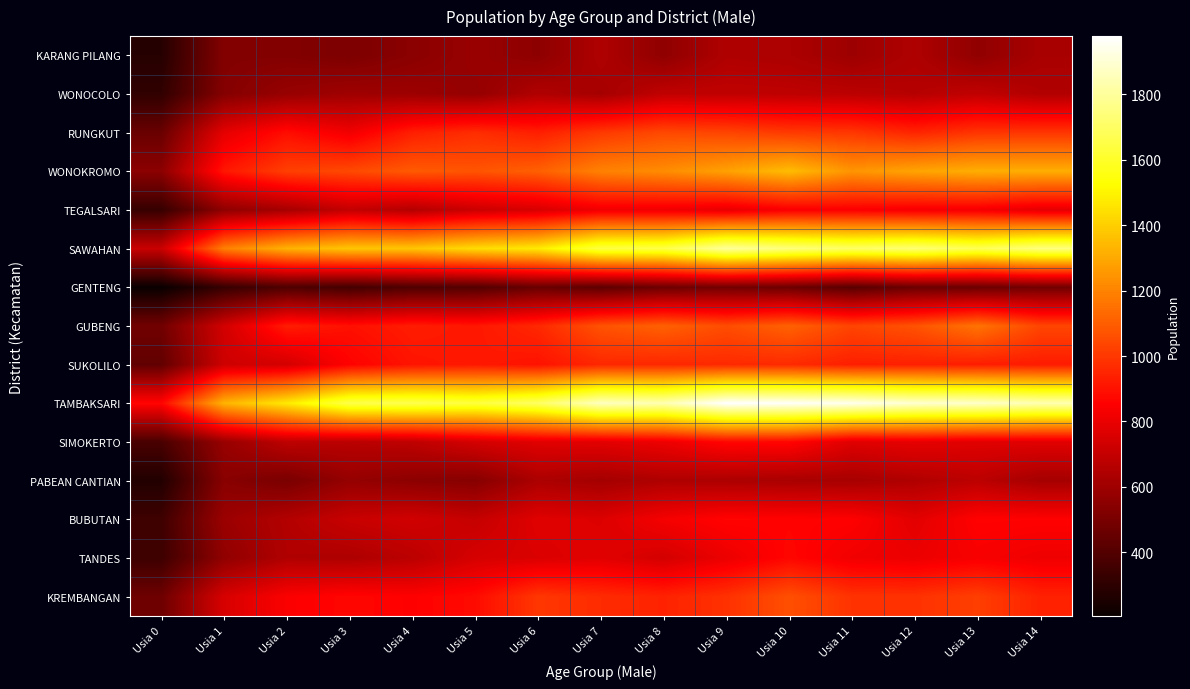

Reading right to left, what are all the values shown in this chart?

KARANG PILANG: Usia 14=627	Usia 13=564	Usia 12=644	Usia 11=597	Usia 10=636	Usia 9=646	Usia 8=561	Usia 7=645	Usia 6=556	Usia 5=586	Usia 4=548	Usia 3=511	Usia 2=528	Usia 1=528	Usia 0=282
WONOCOLO: Usia 14=651	Usia 13=691	Usia 12=662	Usia 11=676	Usia 10=684	Usia 9=688	Usia 8=690	Usia 7=618	Usia 6=648	Usia 5=574	Usia 4=596	Usia 3=603	Usia 2=582	Usia 1=532	Usia 0=311
RUNGKUT: Usia 14=994	Usia 13=992	Usia 12=950	Usia 11=999	Usia 10=1006	Usia 9=1035	Usia 8=1045	Usia 7=1004	Usia 6=934	Usia 5=972	Usia 4=934	Usia 3=820	Usia 2=888	Usia 1=788	Usia 0=460
WONOKROMO: Usia 14=1314	Usia 13=1314	Usia 12=1287	Usia 11=1246	Usia 10=1351	Usia 9=1279	Usia 8=1225	Usia 7=1196	Usia 6=1105	Usia 5=1076	Usia 4=1090	Usia 3=1047	Usia 2=1021	Usia 1=912	Usia 0=550
TEGALSARI: Usia 14=785	Usia 13=827	Usia 12=829	Usia 11=844	Usia 10=840	Usia 9=794	Usia 8=816	Usia 7=817	Usia 6=751	Usia 5=717	Usia 4=656	Usia 3=695	Usia 2=620	Usia 1=559	Usia 0=325
SAWAHAN: Usia 14=1747	Usia 13=1674	Usia 12=1727	Usia 11=1702	Usia 10=1742	Usia 9=1800	Usia 8=1652	Usia 7=1645	Usia 6=1473	Usia 5=1435	Usia 4=1377	Usia 3=1377	Usia 2=1325	Usia 1=1192	Usia 0=714
GENTENG: Usia 14=482	Usia 13=465	Usia 12=465	Usia 11=416	Usia 10=468	Usia 9=485	Usia 8=470	Usia 7=429	Usia 6=457	Usia 5=401	Usia 4=391	Usia 3=360	Usia 2=389	Usia 1=326	Usia 0=206
GUBENG: Usia 14=1036	Usia 13=1159	Usia 12=1071	Usia 11=1034	Usia 10=1110	Usia 9=1056	Usia 8=1108	Usia 7=1072	Usia 6=959	Usia 5=913	Usia 4=927	Usia 3=895	Usia 2=930	Usia 1=736	Usia 0=480
SUKOLILO: Usia 14=926	Usia 13=930	Usia 12=938	Usia 11=935	Usia 10=964	Usia 9=962	Usia 8=957	Usia 7=956	Usia 6=901	Usia 5=918	Usia 4=906	Usia 3=857	Usia 2=740	Usia 1=726	Usia 0=440
TAMBAKSARI: Usia 14=1841	Usia 13=1883	Usia 12=1893	Usia 11=1943	Usia 10=1966	Usia 9=1977	Usia 8=1841	Usia 7=1866	Usia 6=1700	Usia 5=1636	Usia 4=1664	Usia 3=1657	Usia 2=1474	Usia 1=1329	Usia 0=868
SIMOKERTO: Usia 14=778	Usia 13=776	Usia 12=791	Usia 11=773	Usia 10=868	Usia 9=869	Usia 8=809	Usia 7=783	Usia 6=776	Usia 5=742	Usia 4=686	Usia 3=673	Usia 2=683	Usia 1=584	Usia 0=375
PABEAN CANTIAN: Usia 14=618	Usia 13=678	Usia 12=648	Usia 11=623	Usia 10=629	Usia 9=638	Usia 8=644	Usia 7=615	Usia 6=636	Usia 5=536	Usia 4=552	Usia 3=576	Usia 2=502	Usia 1=543	Usia 0=271
BUBUTAN: Usia 14=857	Usia 13=859	Usia 12=780	Usia 11=854	Usia 10=861	Usia 9=865	Usia 8=830	Usia 7=764	Usia 6=774	Usia 5=702	Usia 4=733	Usia 3=710	Usia 2=656	Usia 1=592	Usia 0=348
TANDES: Usia 14=813	Usia 13=836	Usia 12=806	Usia 11=819	Usia 10=869	Usia 9=805	Usia 8=741	Usia 7=777	Usia 6=759	Usia 5=747	Usia 4=675	Usia 3=641	Usia 2=648	Usia 1=563	Usia 0=345
KREMBANGAN: Usia 14=942	Usia 13=1018	Usia 12=984	Usia 11=986	Usia 10=1063	Usia 9=983	Usia 8=944	Usia 7=967	Usia 6=998	Usia 5=882	Usia 4=854	Usia 3=869	Usia 2=846	Usia 1=750	Usia 0=472